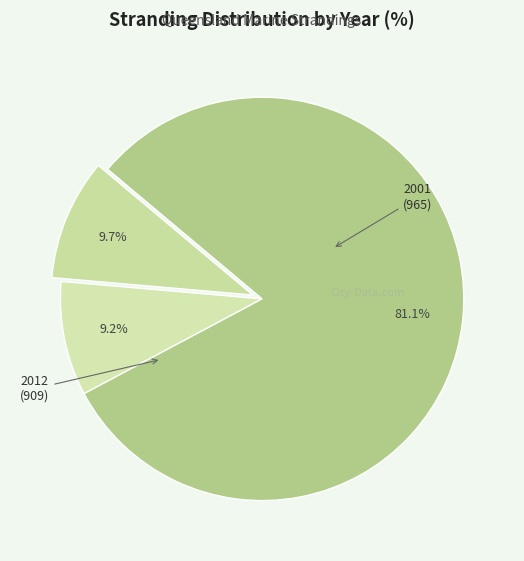

Count the number of slices in the pie.

3